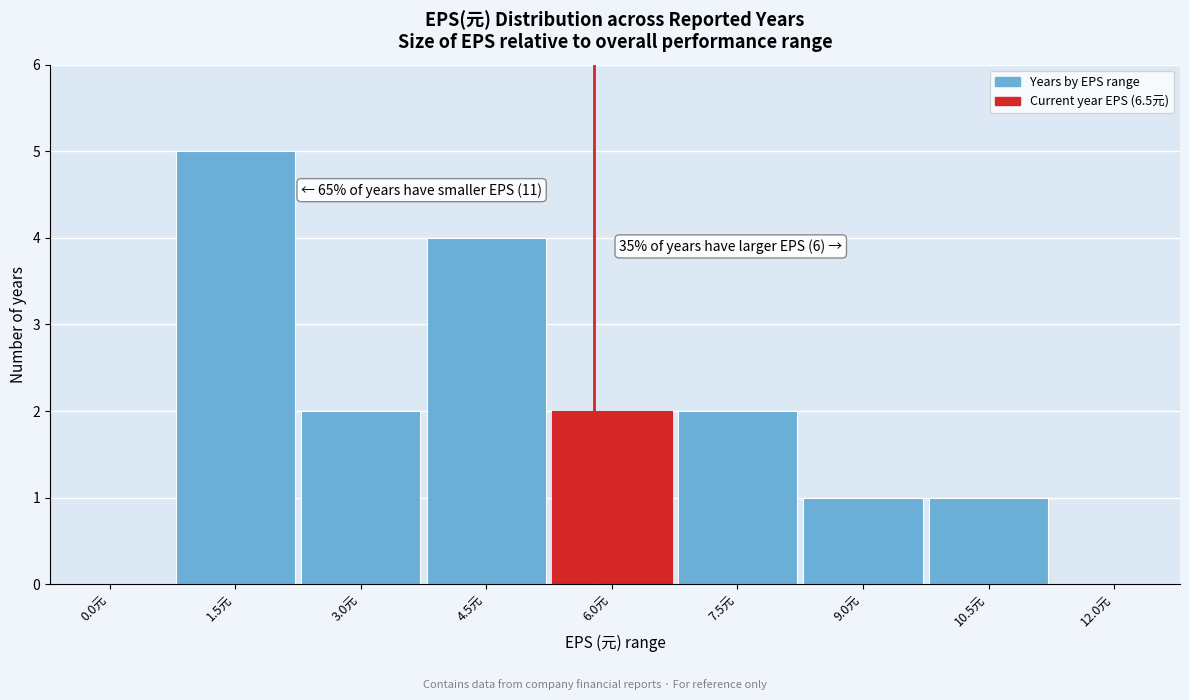

Reading left to right, transcribe all the data shown in this chart.

0.0元=0	1.5元=5	3.0元=2	4.5元=4	6.0元=2	7.5元=2	9.0元=1	10.5元=1	12.0元=0